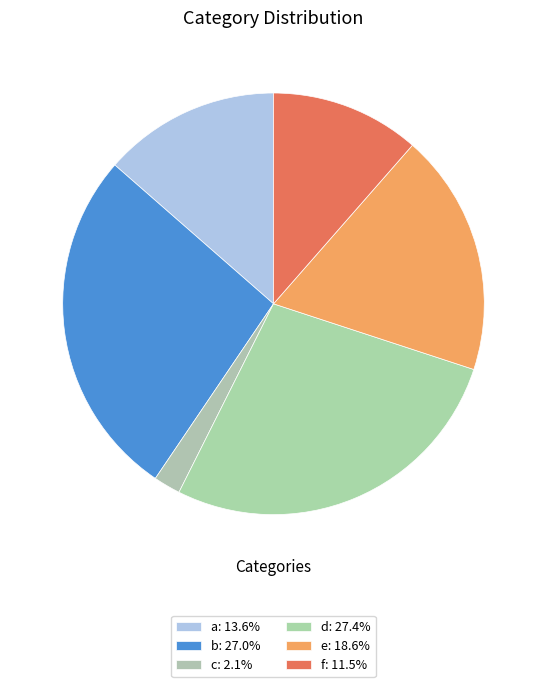

To the nearest percent, what percentage of the pie is a?

14%